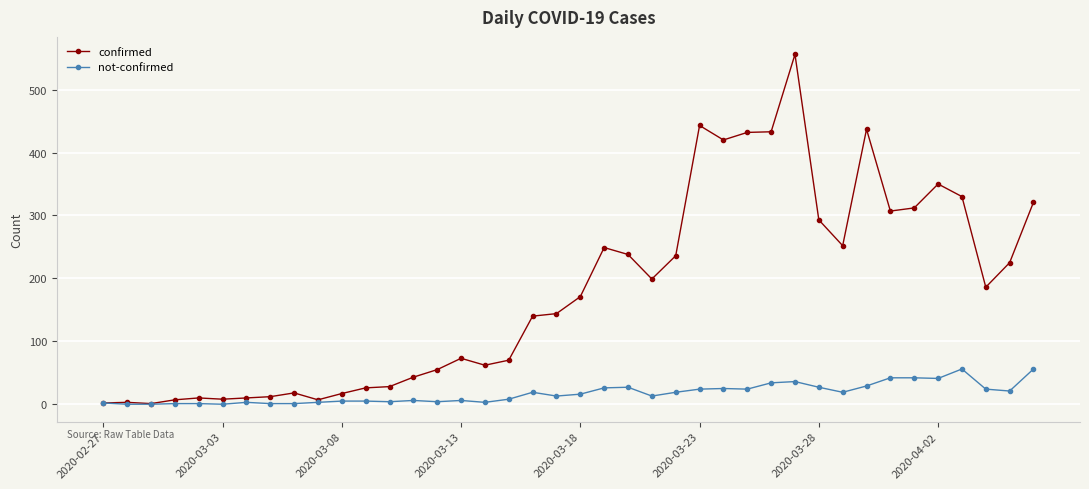

What is the greatest value displayed?

556